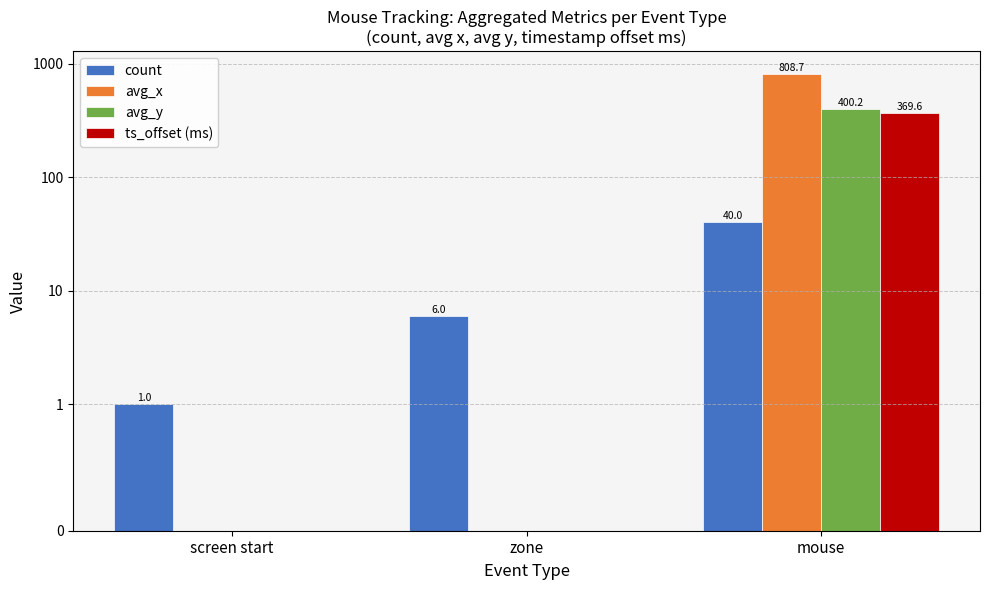

What is the minimum value for count?

1.0